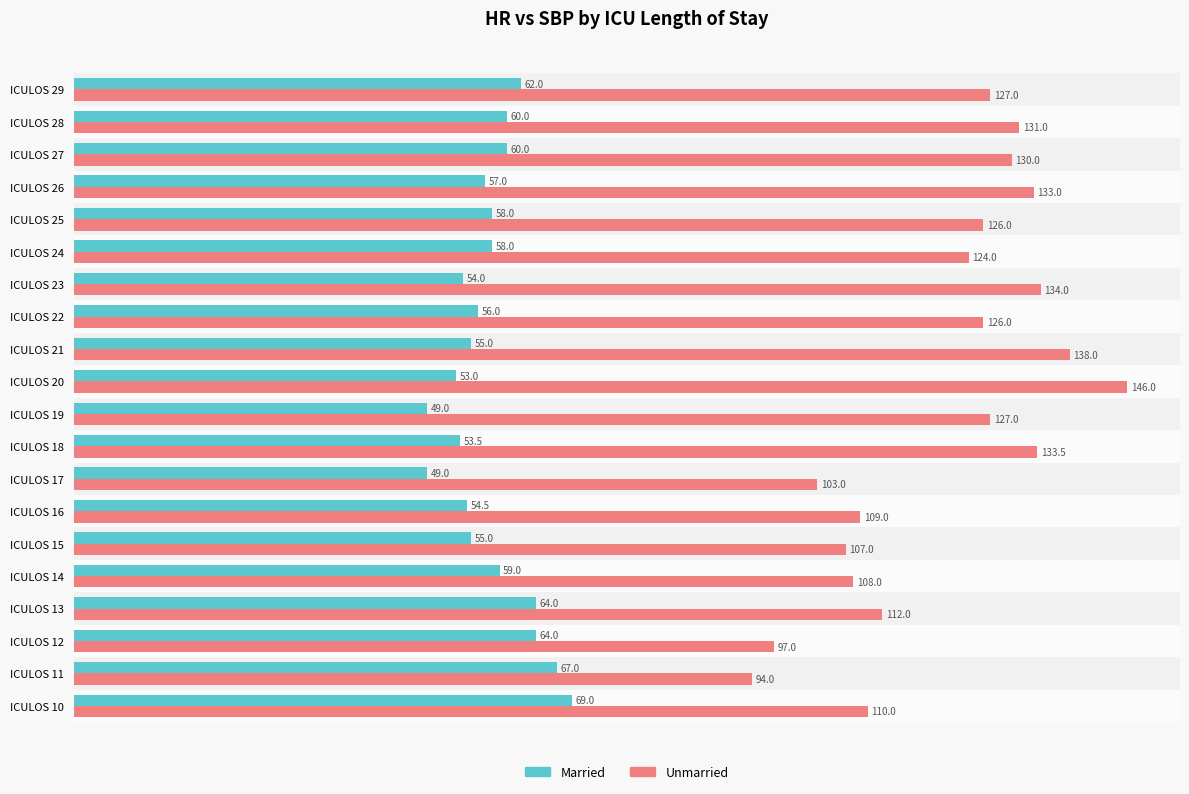

List the series in order of their peak value, lowest first.

Married, Unmarried